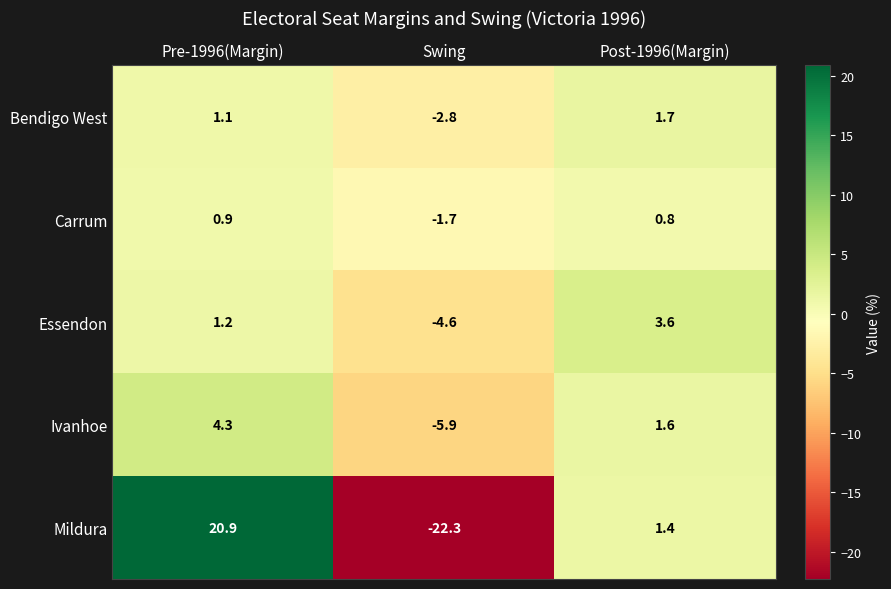

At which label does Ivanhoe first exceed 1?

Pre-1996(Margin)